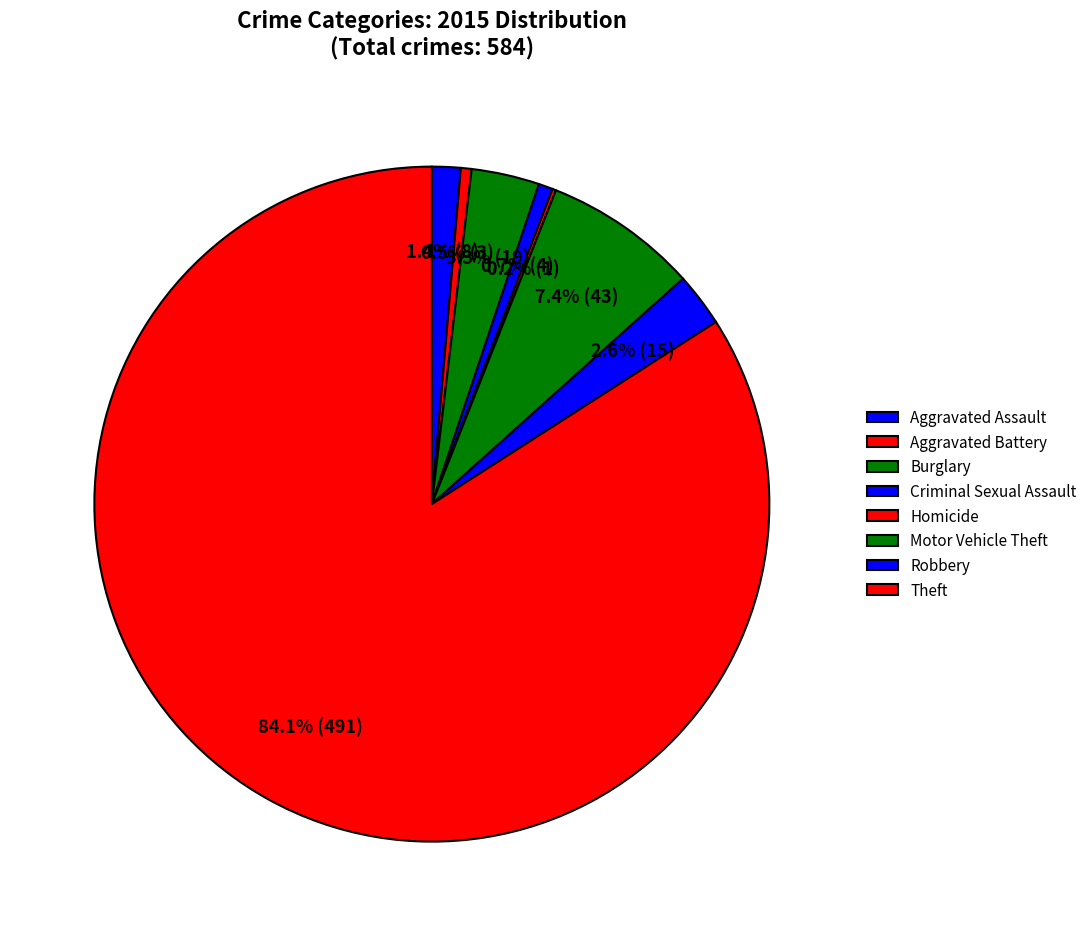

How many slices are in this pie chart?

8